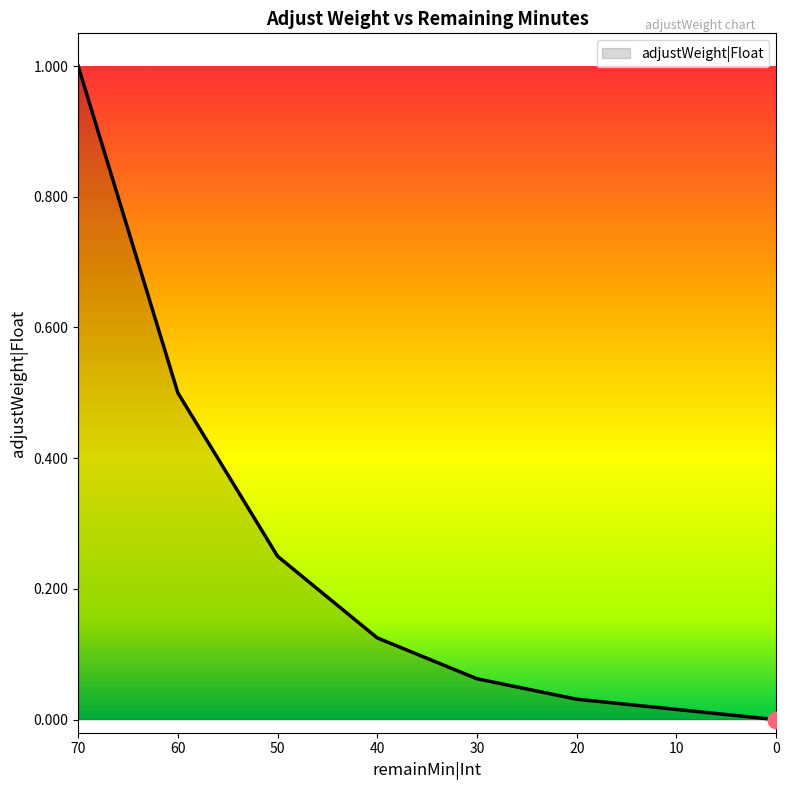

Does the chart have visible grid lines?

No